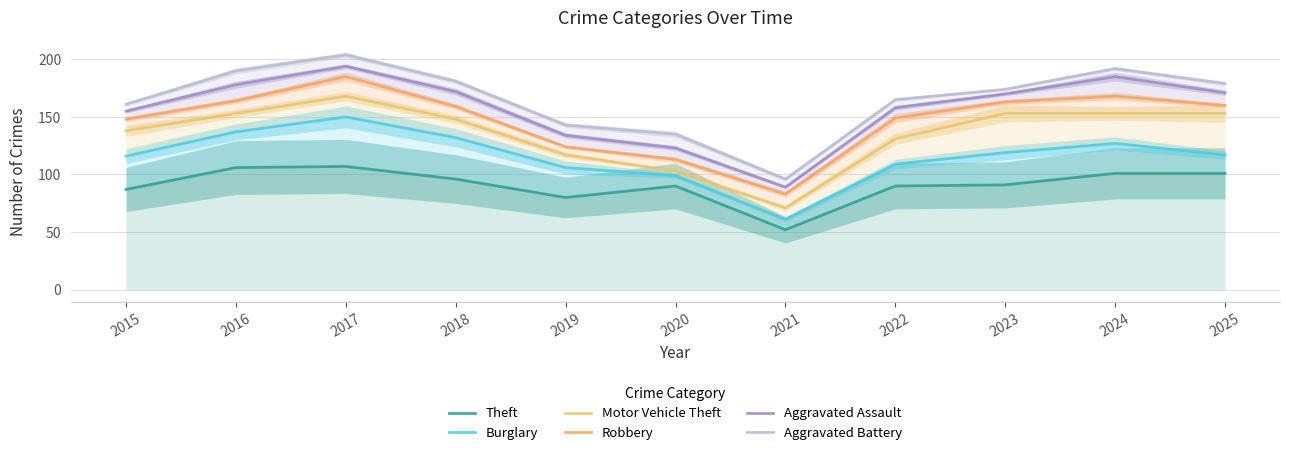

At how many categories does at least one series exceed 65?

11